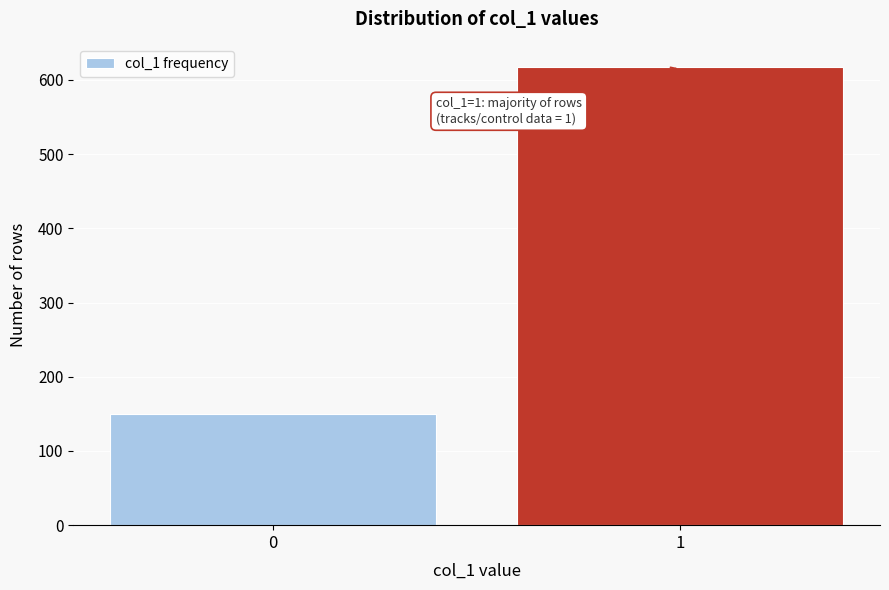

Reading left to right, what are all the values shown in this chart?

150	617